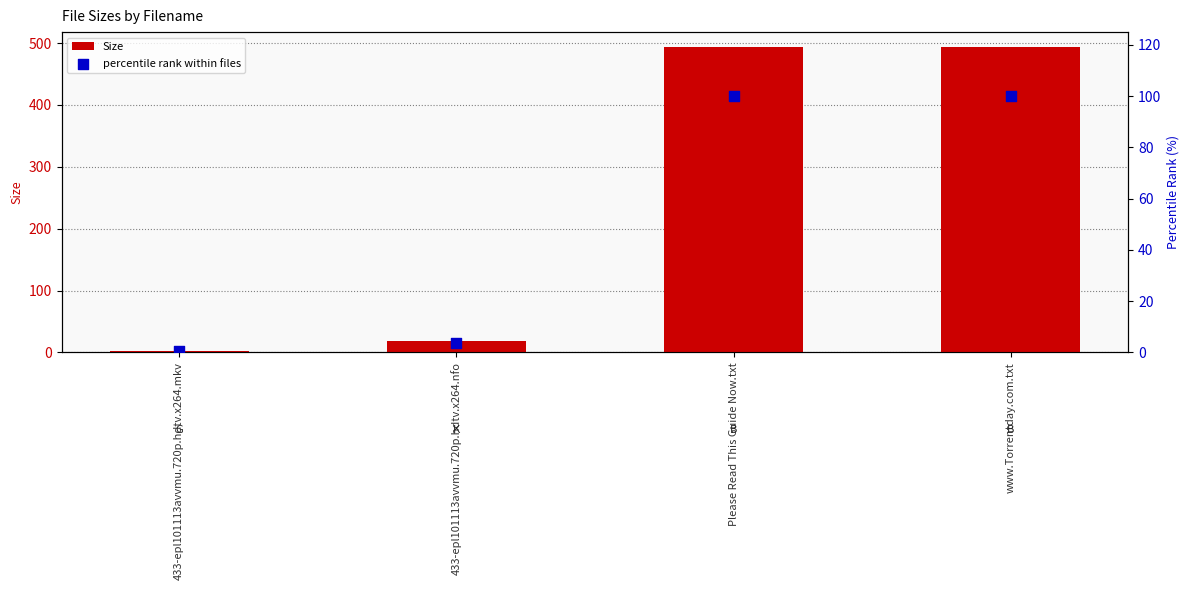

Which series contains the lowest Y value?

percentile rank within files